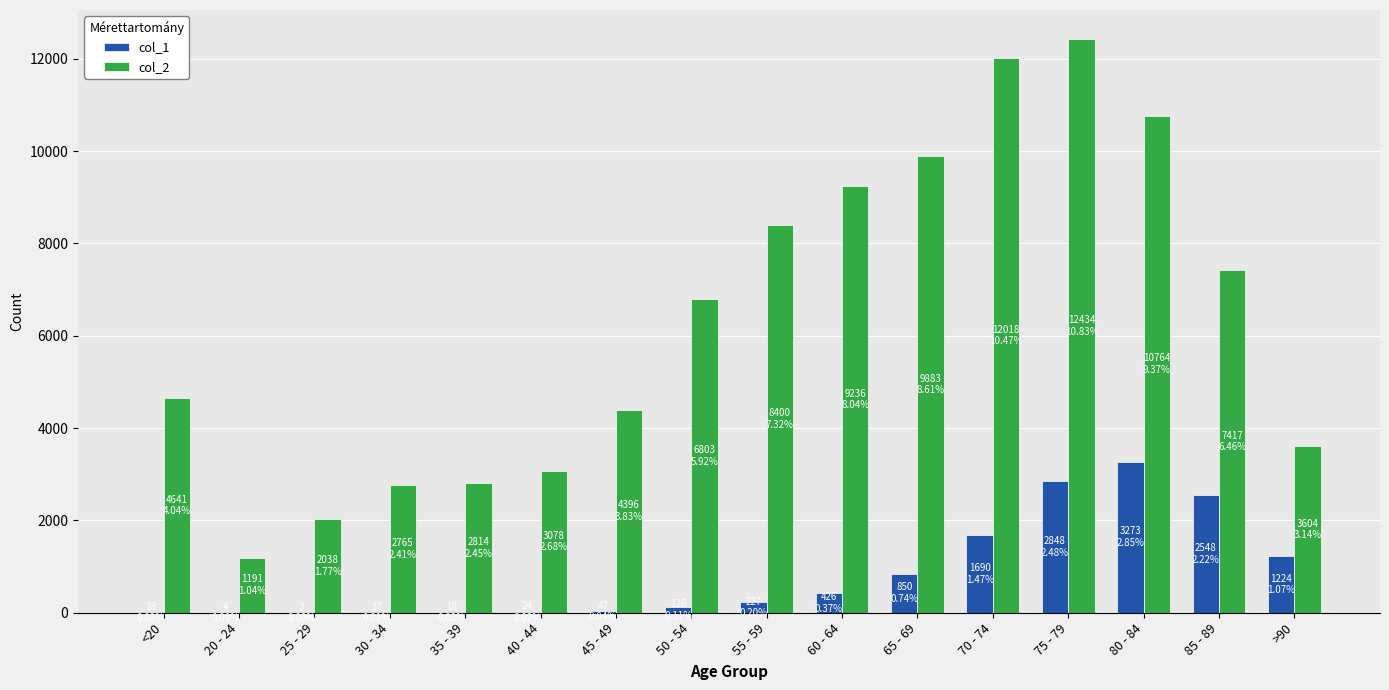

What is the maximum value shown in the chart?

12434